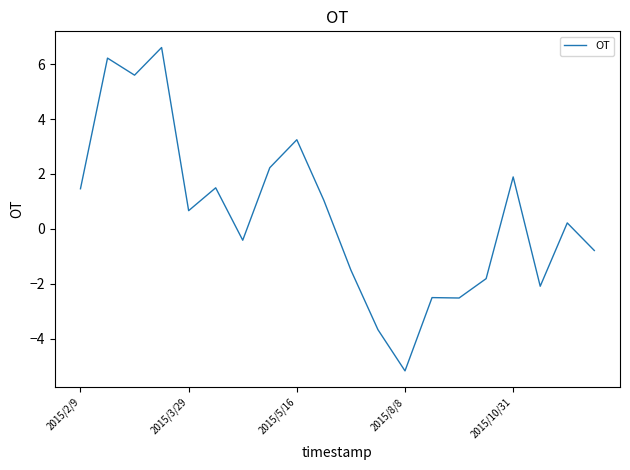

What is the greatest value displayed?

6.6